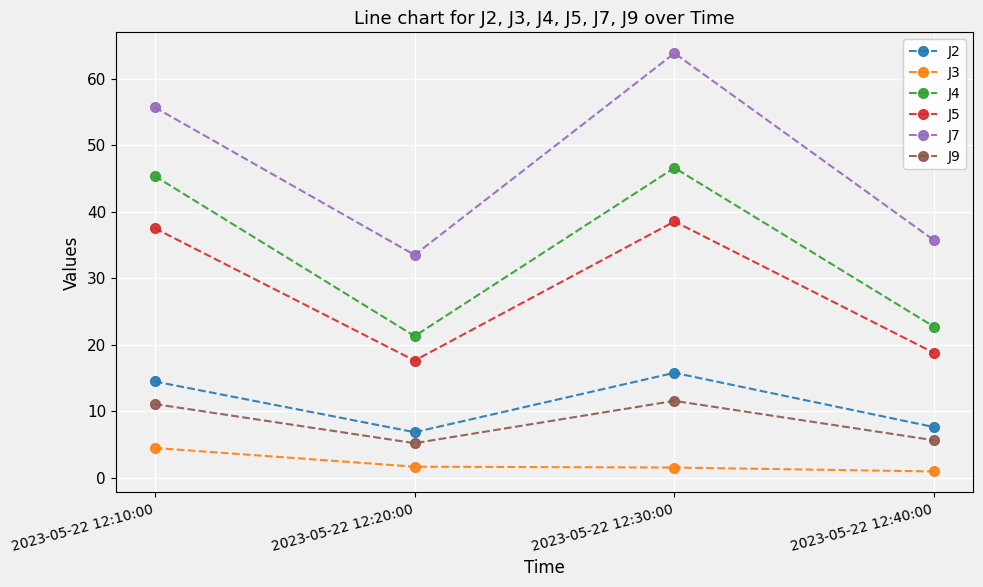

Where is J7 nearest to the value 48?

2023-05-22 12:10:00